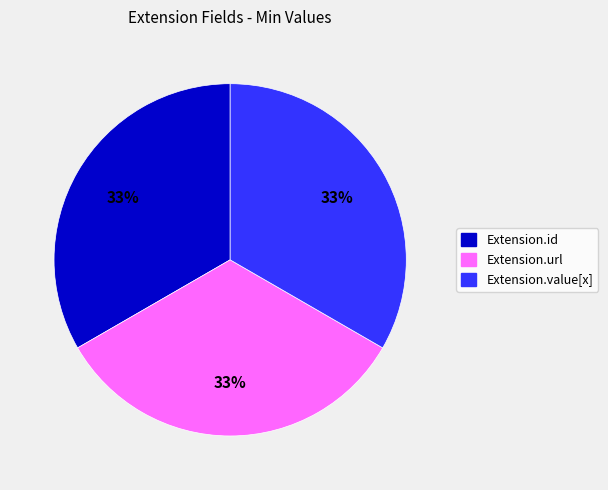

To the nearest percent, what is the average slice percentage?

33%